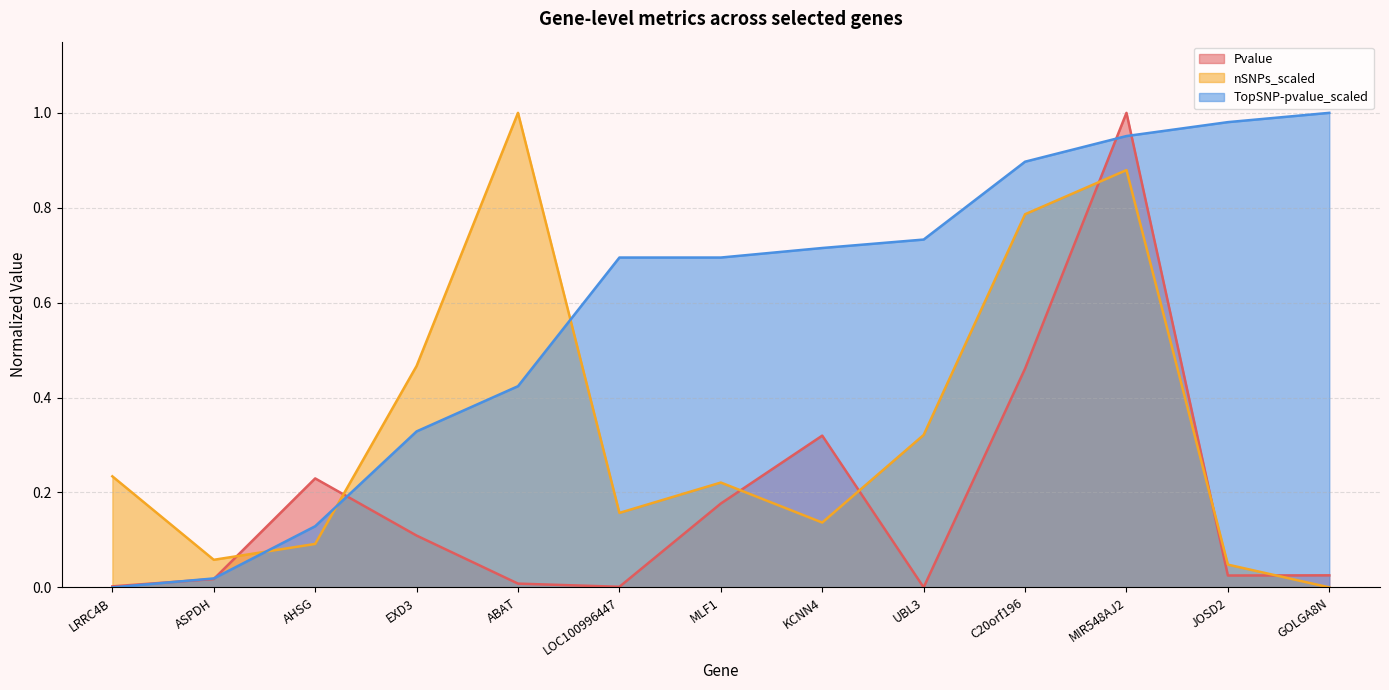

What is the value of the nSNPs_scaled point at the 3rd from the left?

0.1